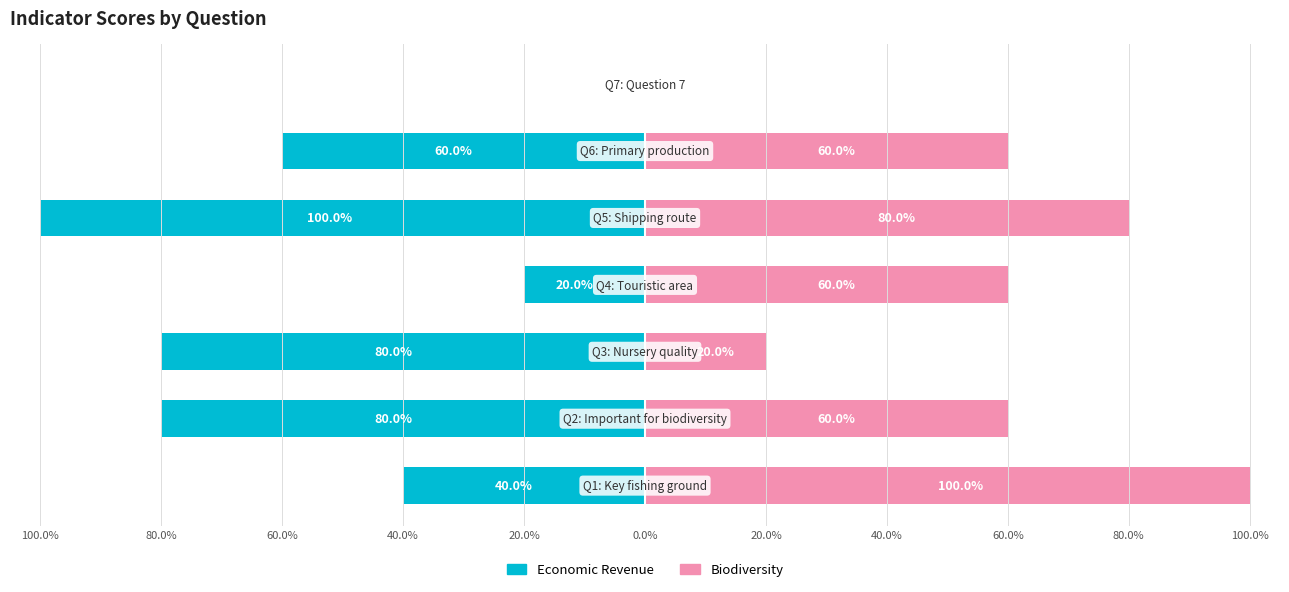

Which has a higher value, 20.0% or 80.0%?

80.0%